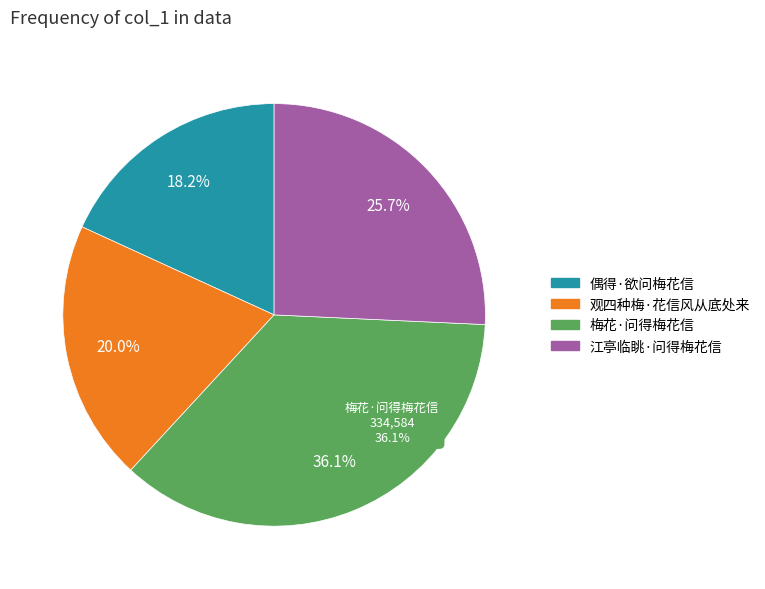

Which slice is the smallest?

偶得·欲问梅花信